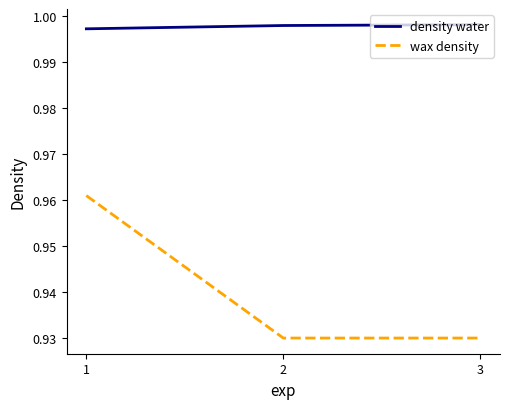

Is this an area chart (filled region under the line)?

No